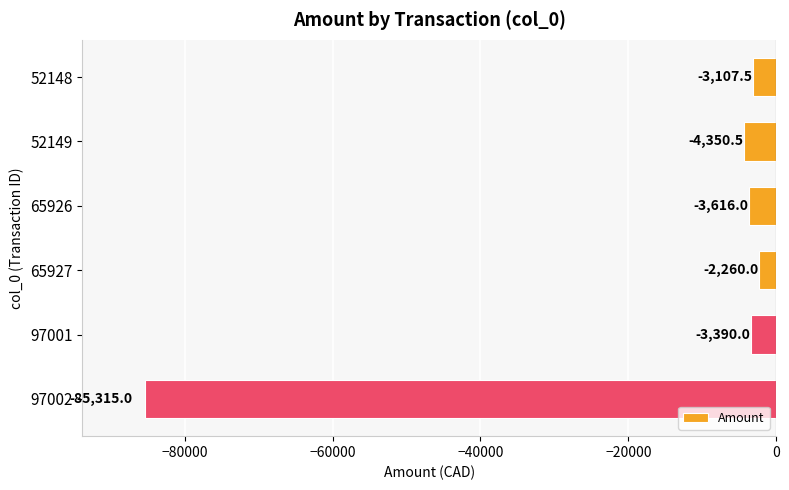

Where is the data nearest to the value -43787?

52149